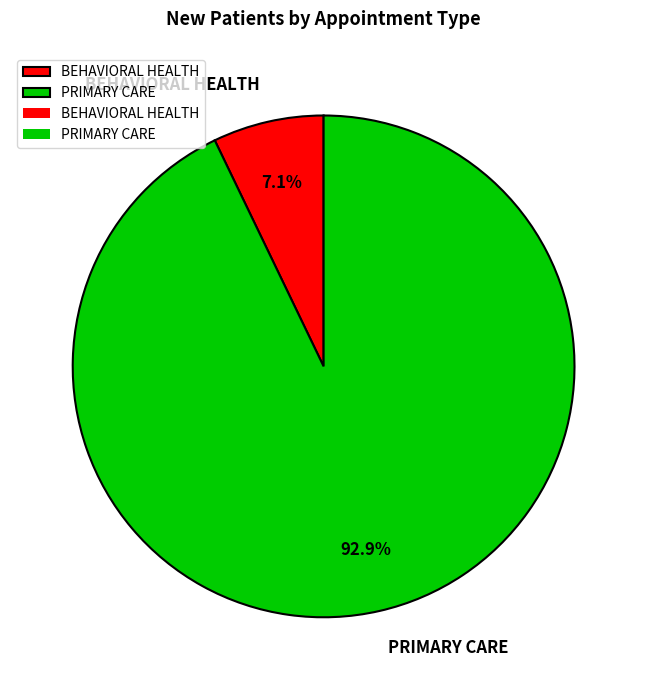

Which has a higher value, PRIMARY CARE or BEHAVIORAL HEALTH?

PRIMARY CARE